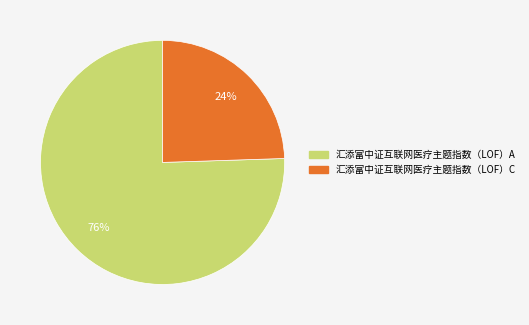

Combined, do 汇添富中证互联网医疗主题指数（LOF）C and 汇添富中证互联网医疗主题指数（LOF）A account for over 50%?

Yes